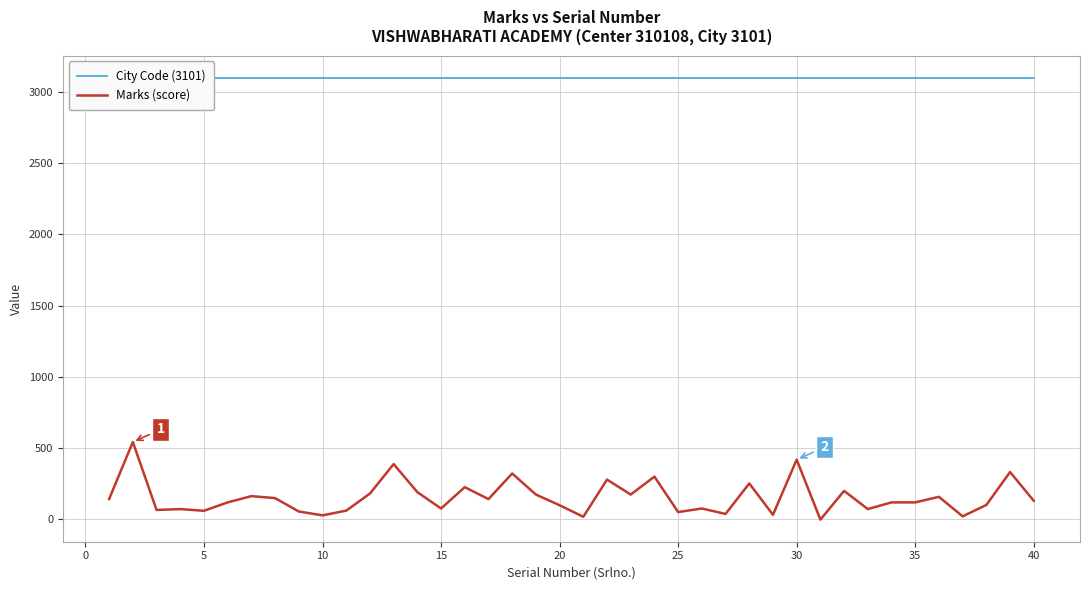

What is the smallest value displayed?

-2